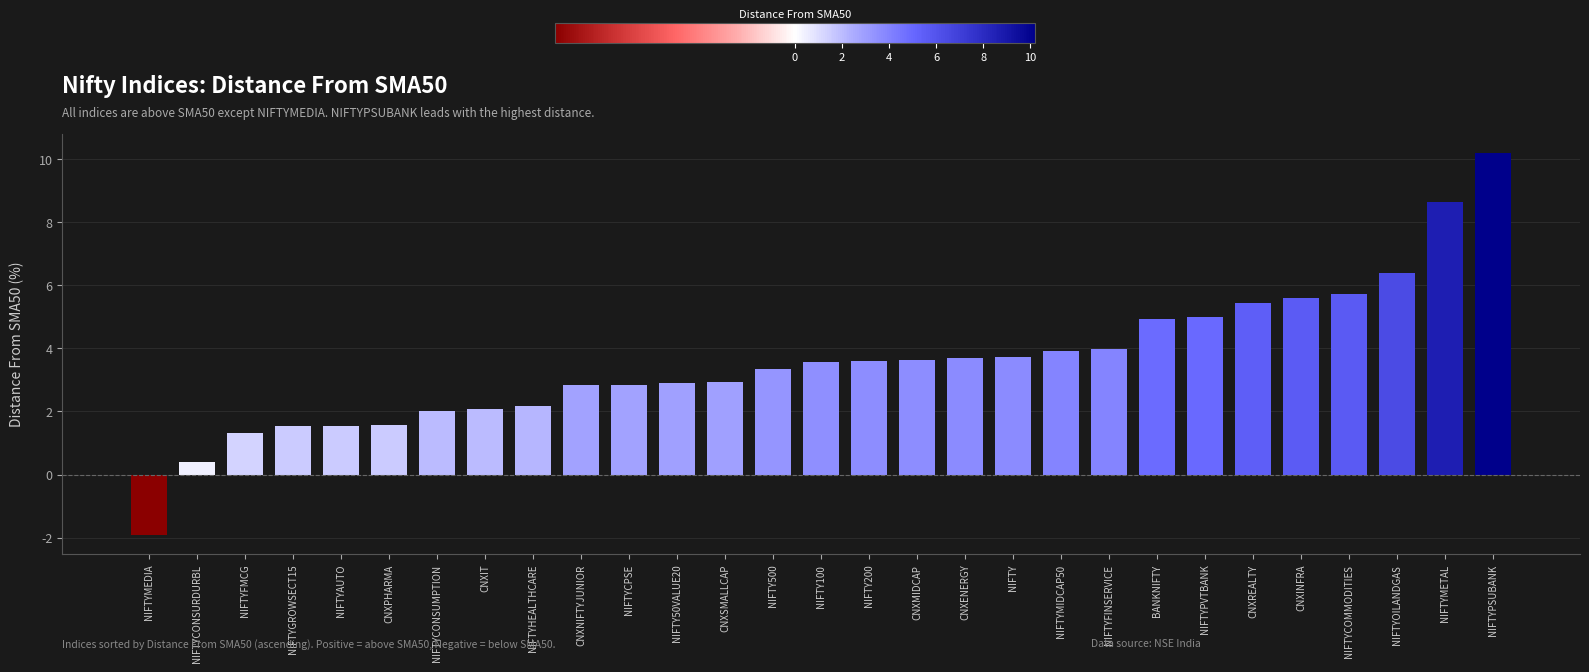

Which category has the highest value across all series?

NIFTYPSUBANK